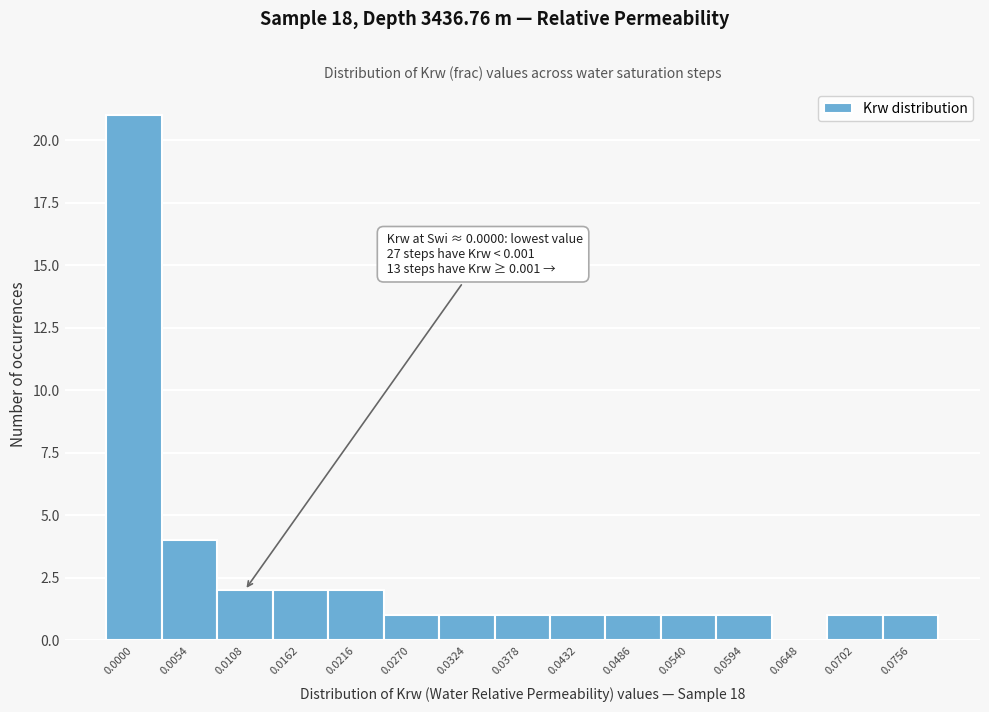

Reading right to left, what are all the values shown in this chart?

0.0756=1	0.0702=1	0.0648=0	0.0594=1	0.0540=1	0.0486=1	0.0432=1	0.0378=1	0.0324=1	0.0270=1	0.0216=2	0.0162=2	0.0108=2	0.0054=4	0.0000=21